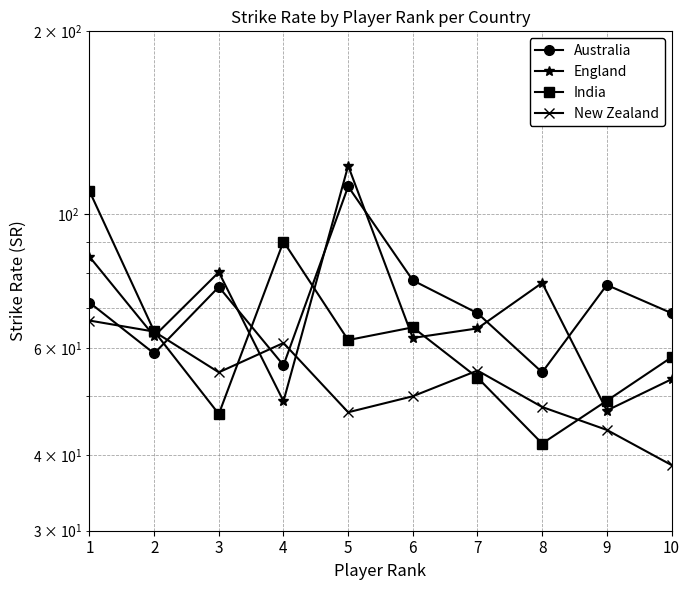

Is this an area chart (filled region under the line)?

No